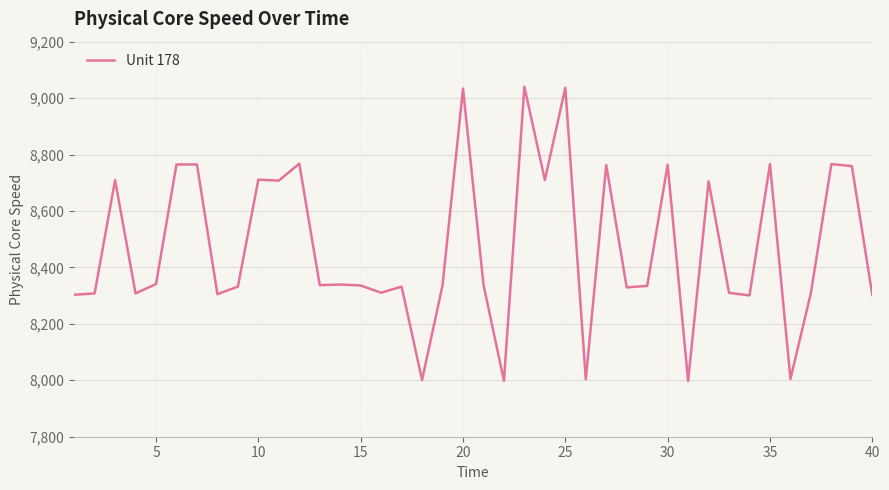

What is the smallest value displayed?

7997.9